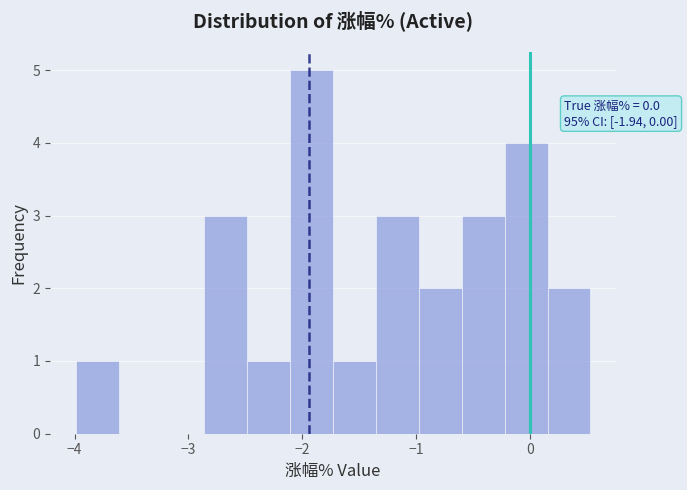

Around what value on the x-axis is the tallest bar? Give the approximate position of its centre, as read against the axis.

-1.9